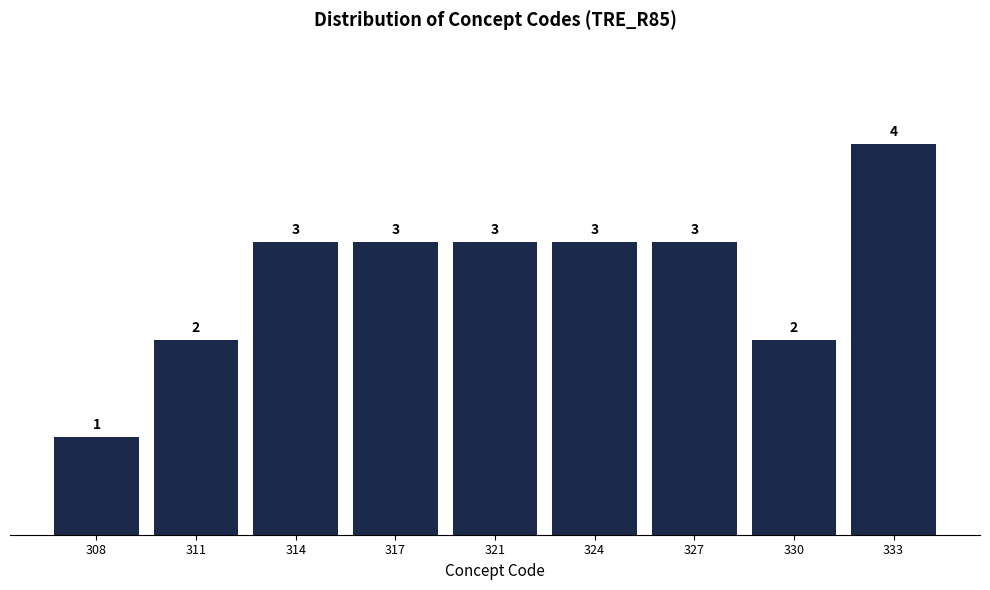

Reading left to right, transcribe all the data shown in this chart.

1	2	3	3	3	3	3	2	4